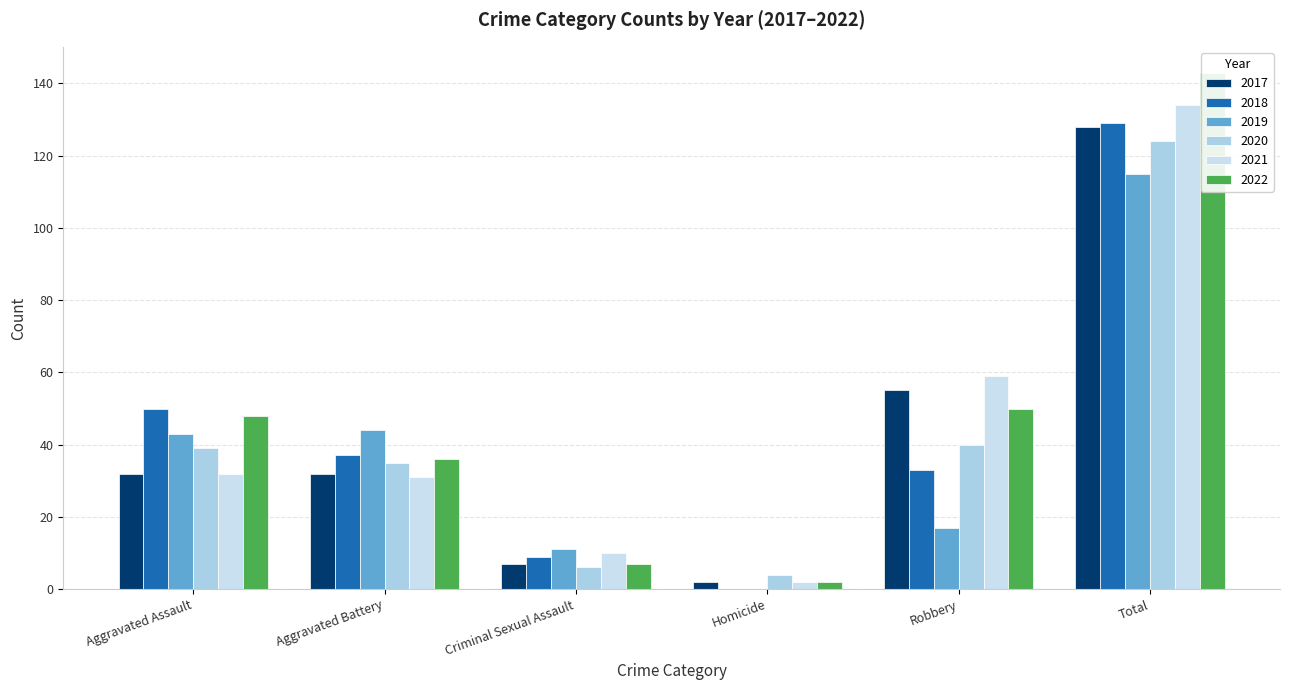

Count the number of categories in the chart.

6